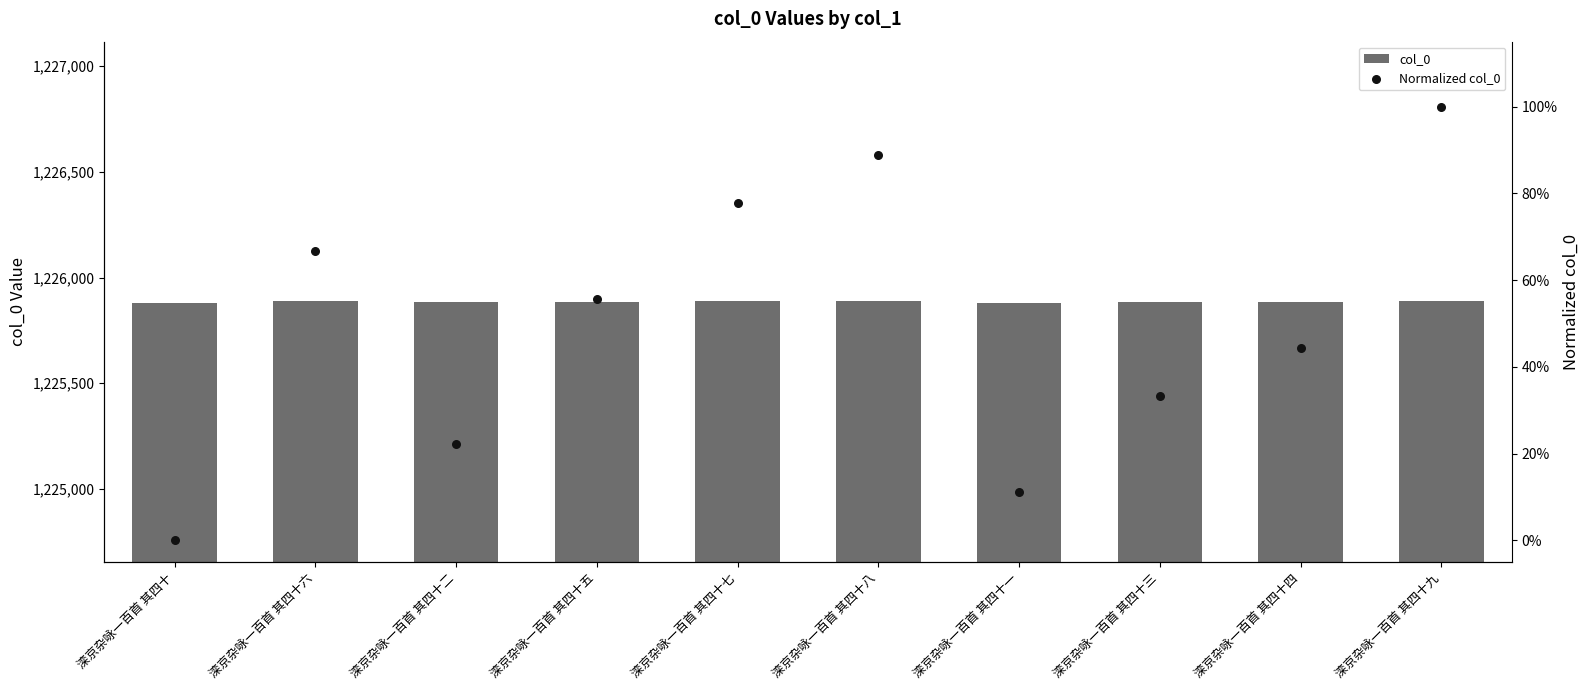

Which series has the widest spread of Y values?

col_0